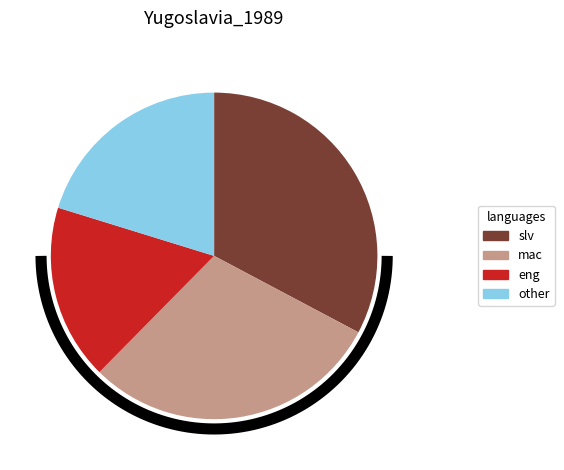

True or false: BL accounts for 1% of the total.

False